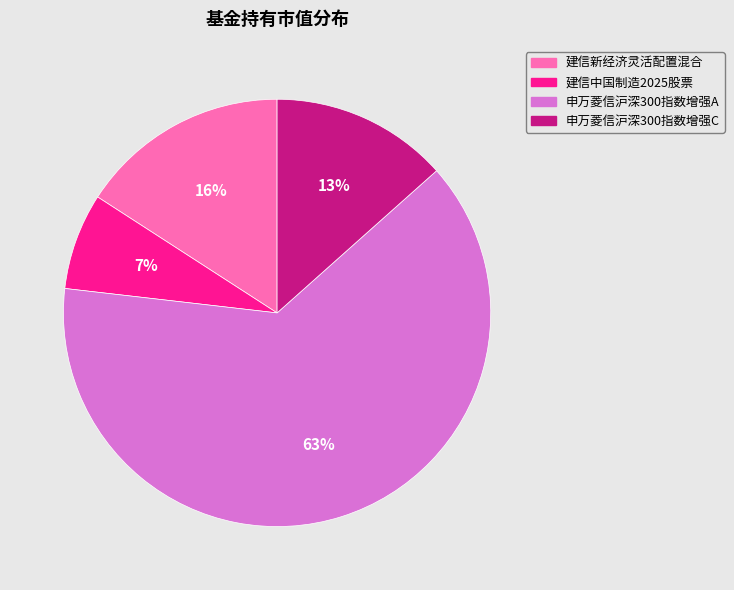

Which category accounts for the majority?

申万菱信沪深300指数增强A